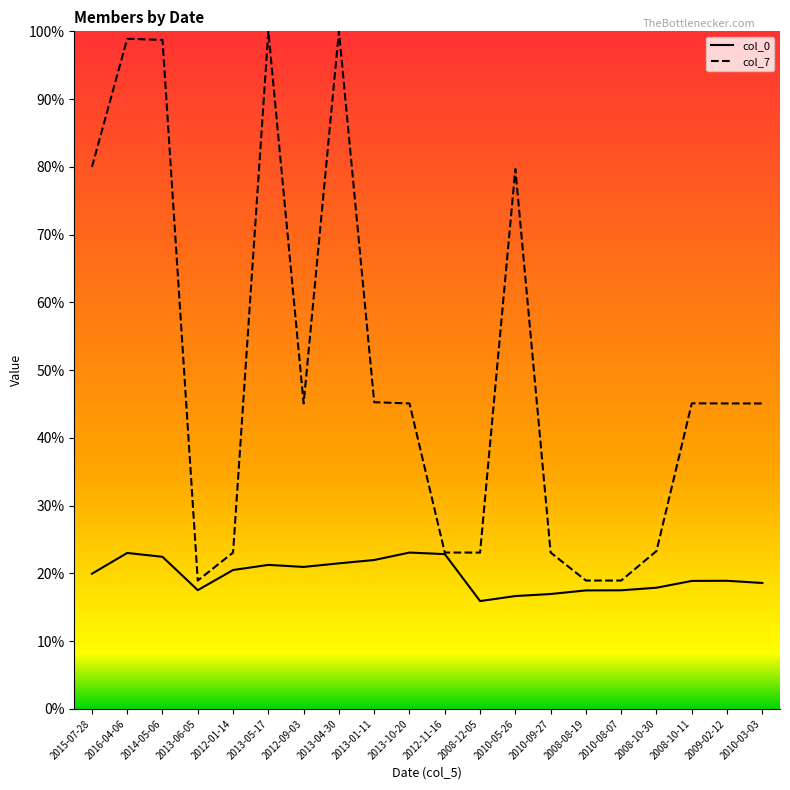

True or false: col_7 and col_0 intersect in this chart.

False